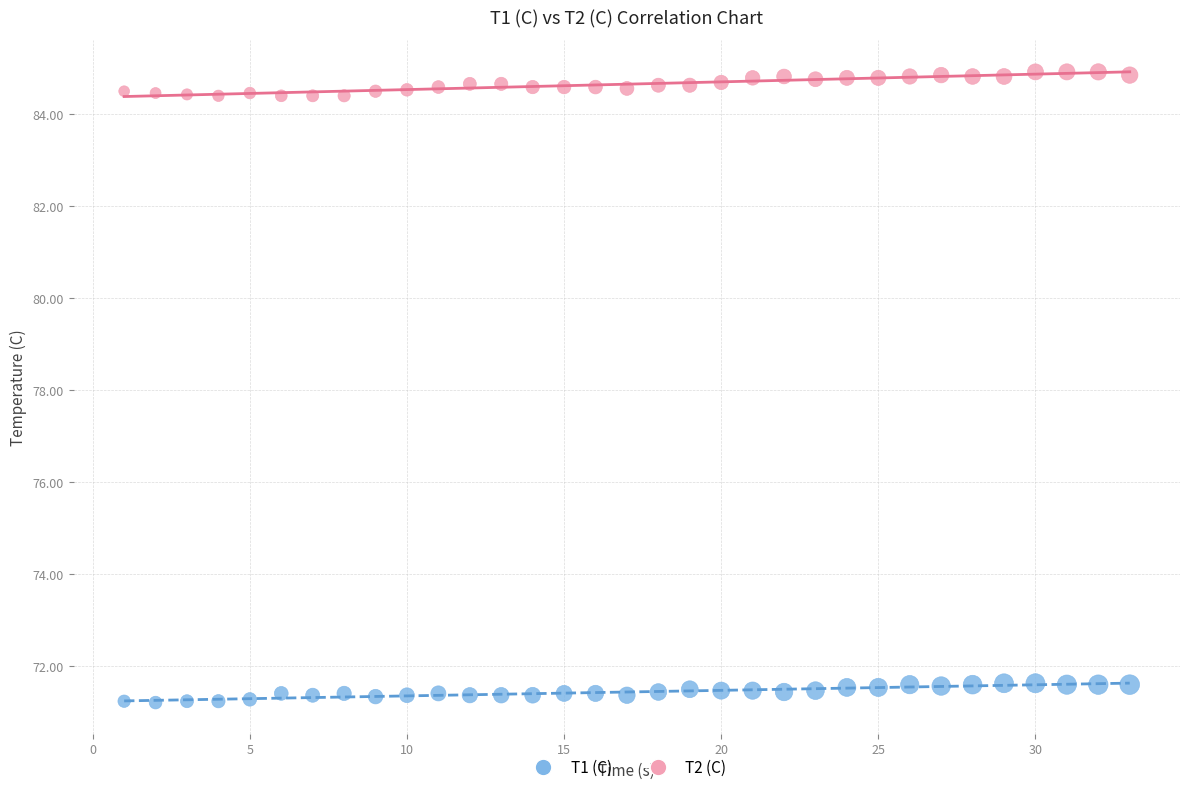

Which series has the largest Y range (max minus min)?

T2 (C)